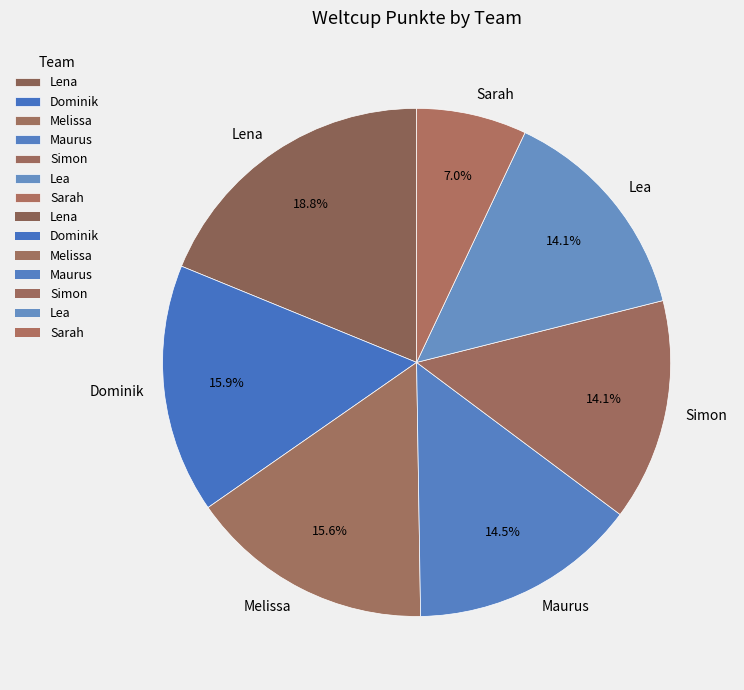

Which has a higher value, Dominik or Lea?

Dominik